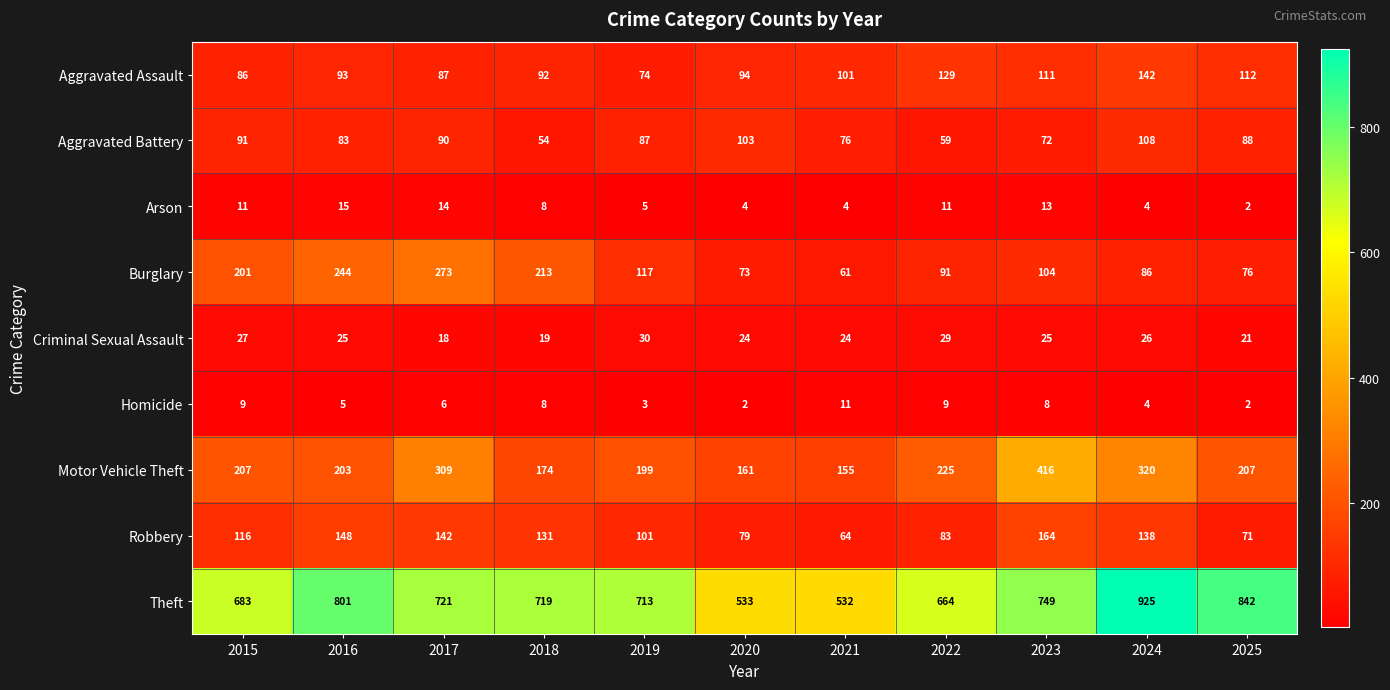

At how many categories does at least one series exceed 243?

11